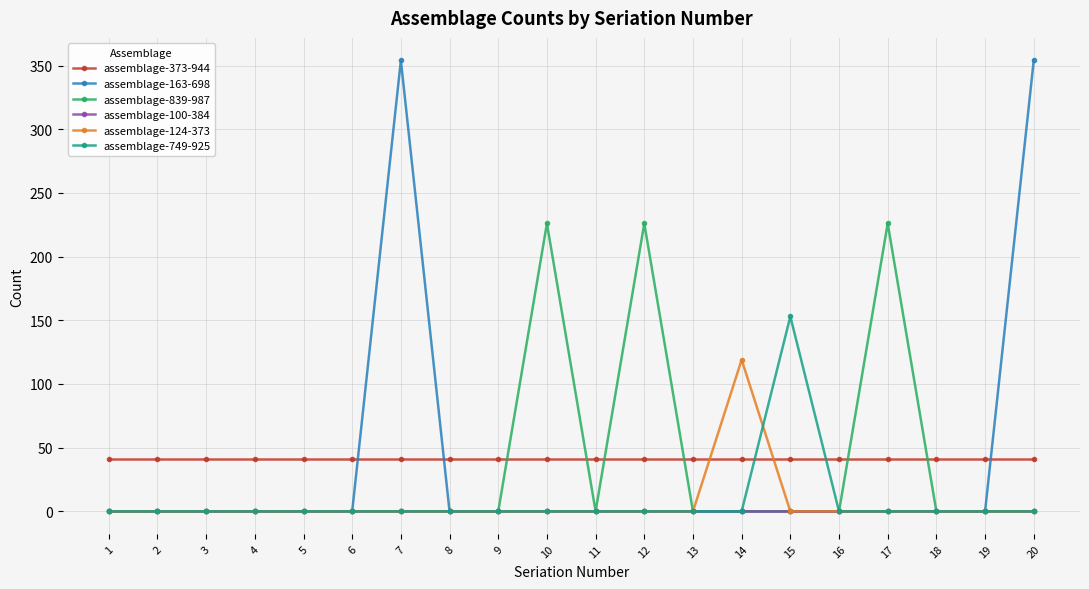

True or false: assemblage-373-944 has a value of 41 at 4.

True